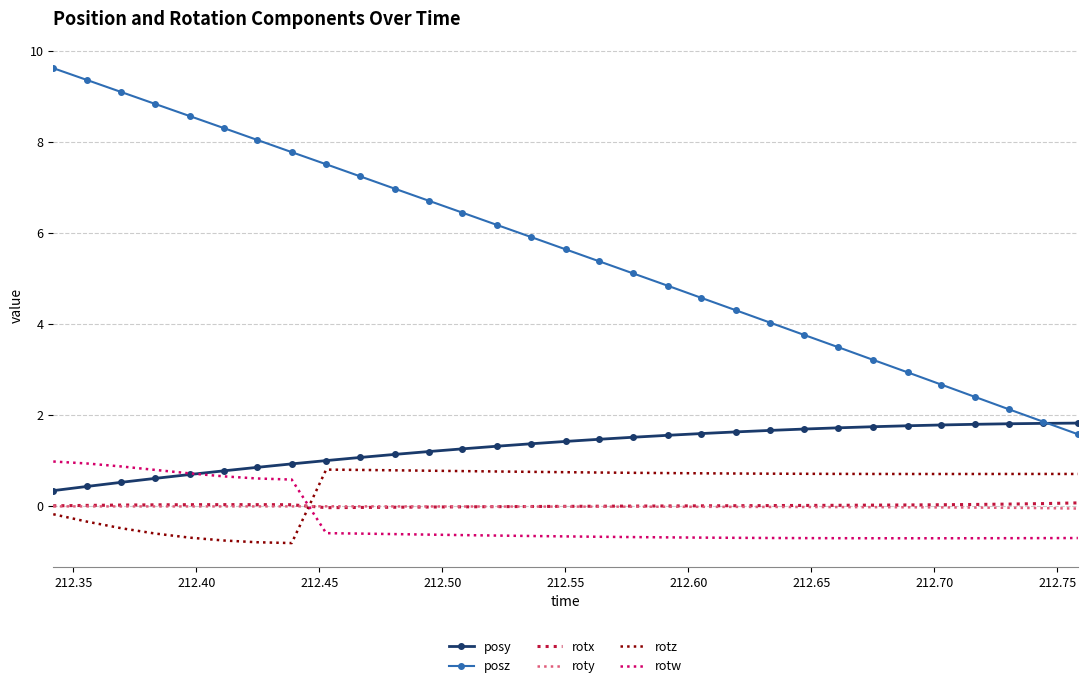

Which series has the largest total across all categories?

posz